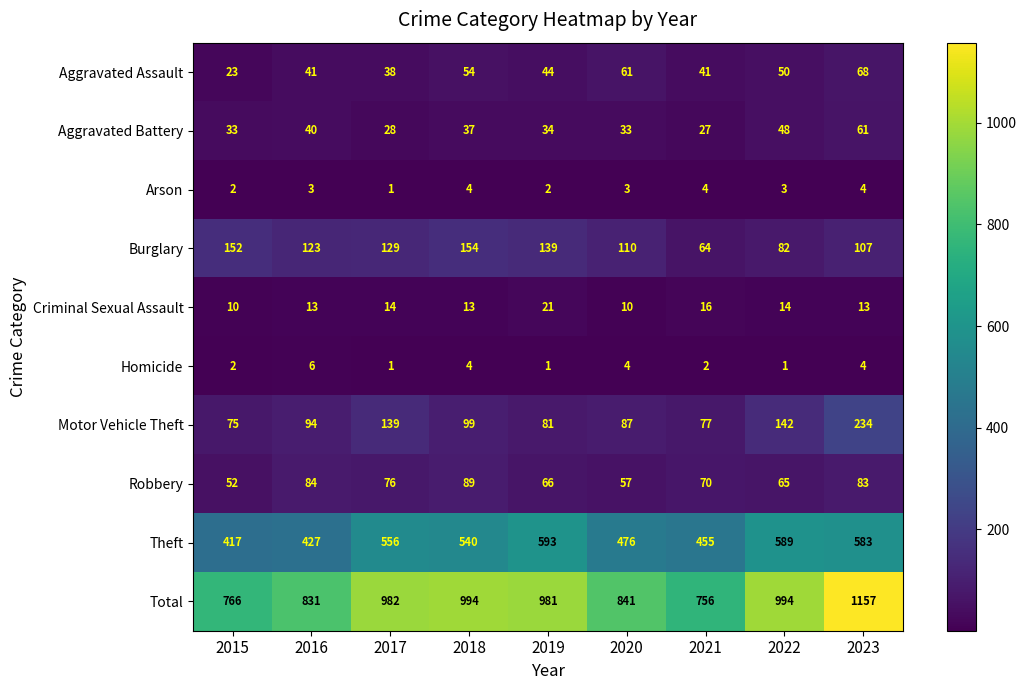

What is the difference between the maximum and minimum values in the Aggravated Assault series?

45